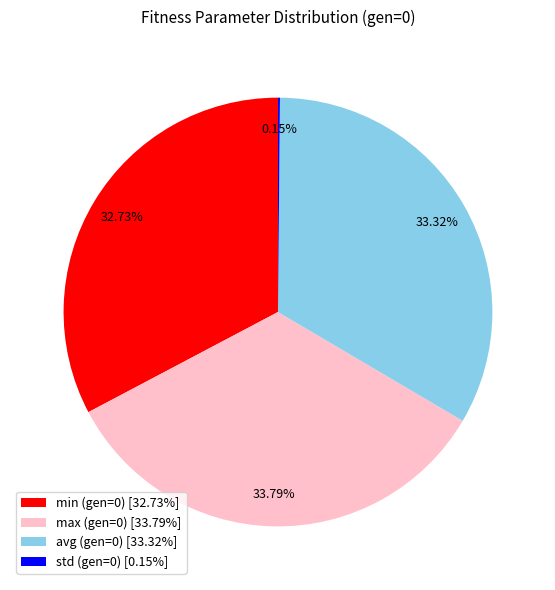

Do max (gen=0) [33.79%] and min (gen=0) [32.73%] together represent more than half of the pie?

Yes